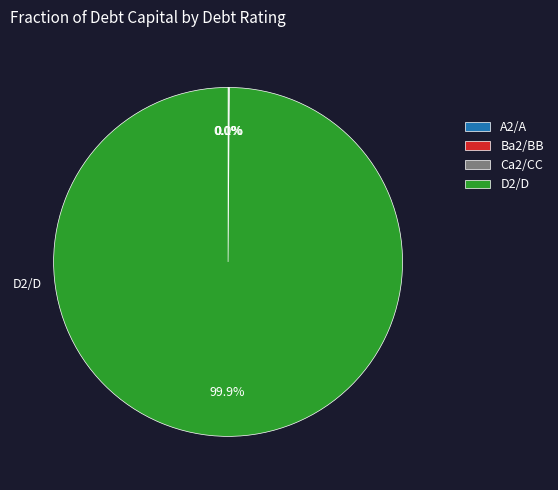

Is there a majority slice in this chart?

Yes